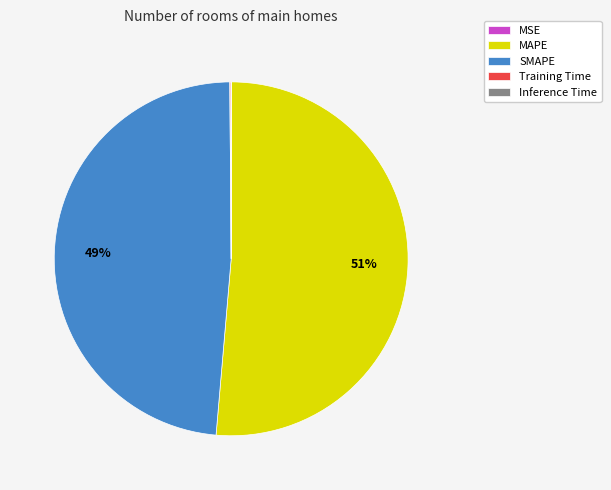

To the nearest percent, what is the difference between the largest and smallest slice percentages?

51%